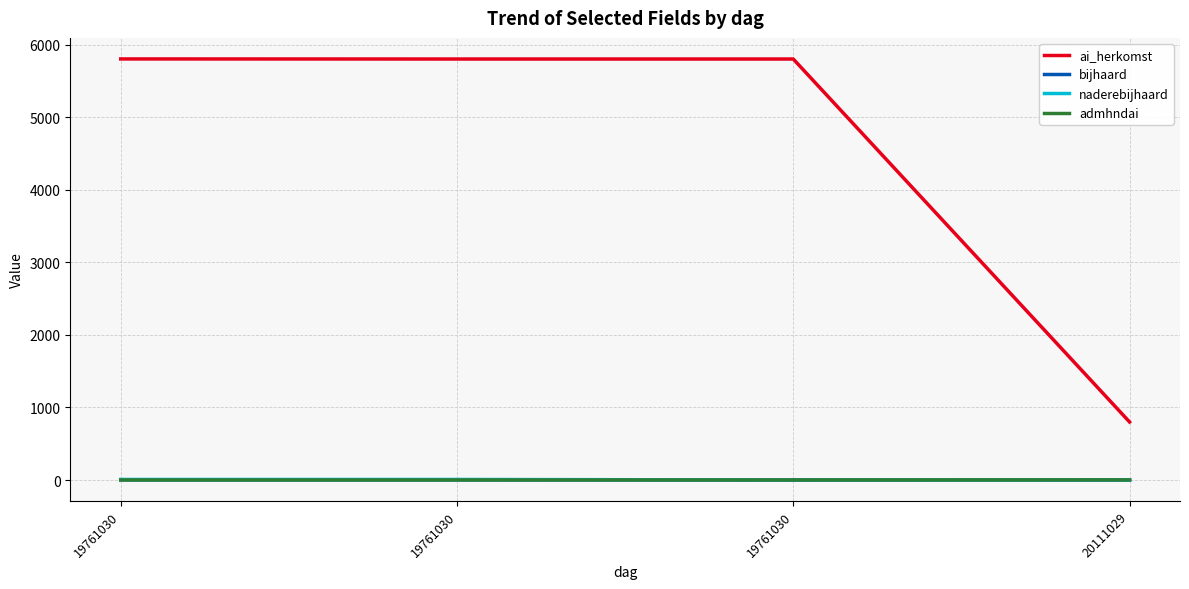

Between 19761030 and 19761030, which is larger?

19761030